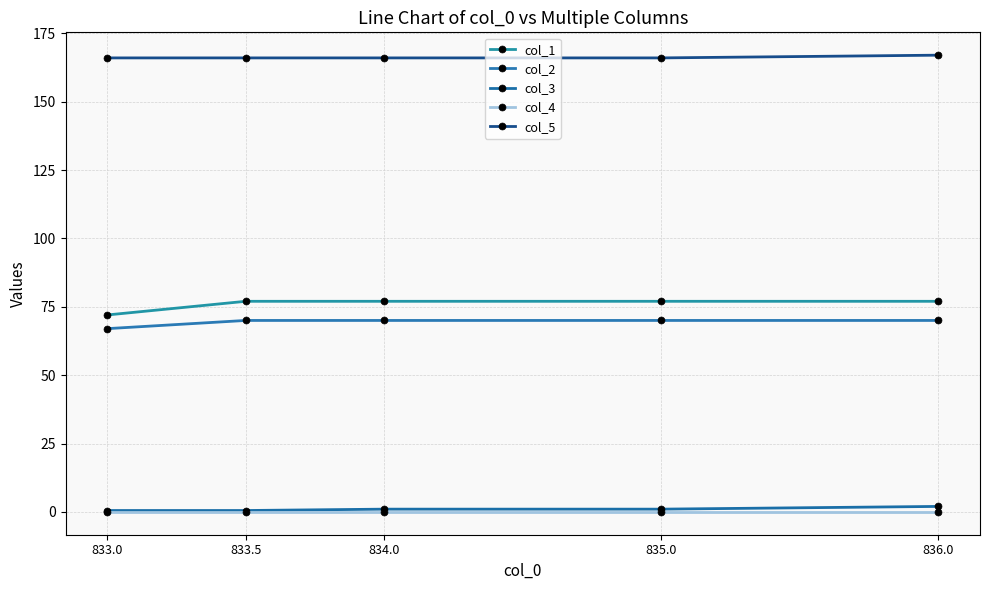

What are all the series names shown in the legend?

col_1, col_2, col_3, col_4, col_5